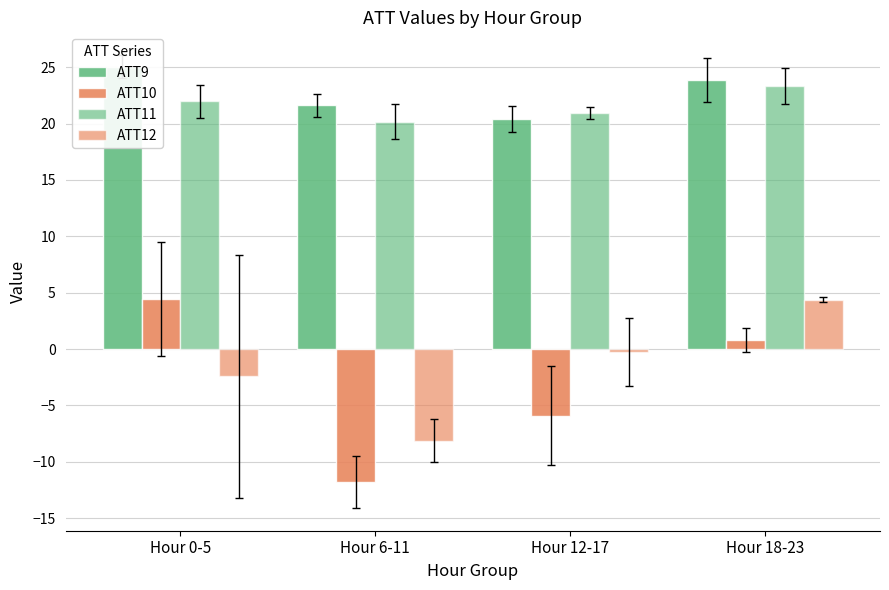

Count the number of categories in the chart.

4